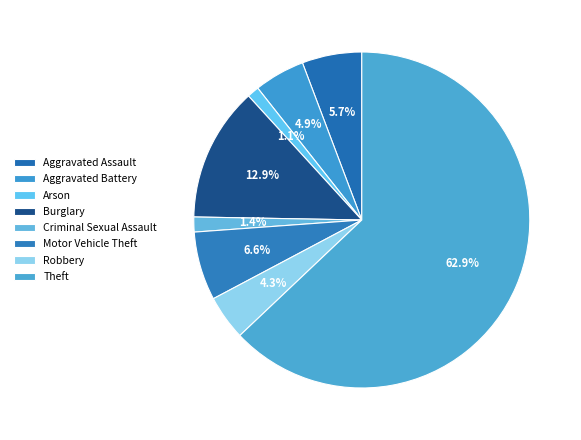

How many slices are in this pie chart?

8